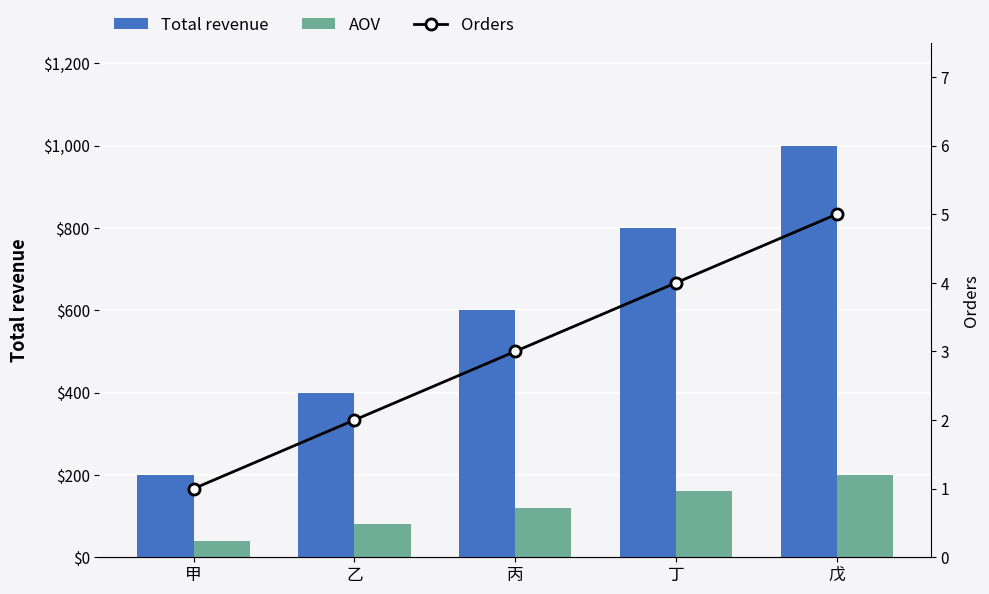

Reading left to right, list all the values displayed in this chart.

Total revenue: 甲=200	乙=400	丙=600	丁=800	戊=1000
AOV: 甲=40	乙=80	丙=120	丁=160	戊=200
Orders: 甲=1	乙=2	丙=3	丁=4	戊=5